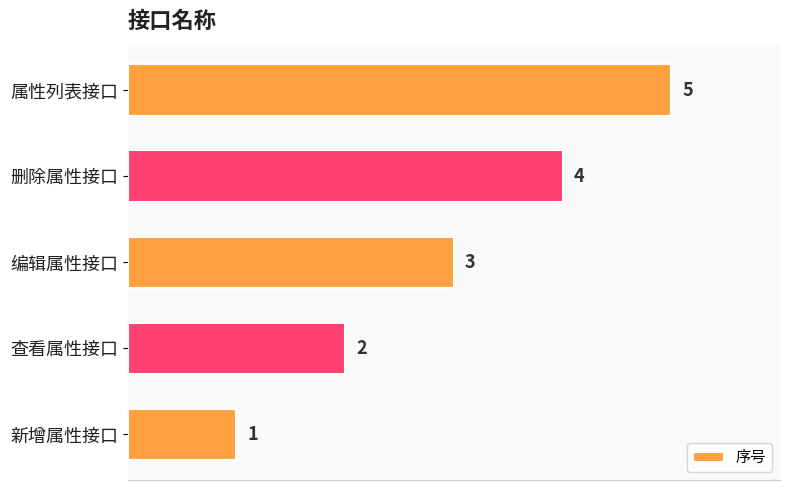

What is the difference between the maximum and minimum values?

4